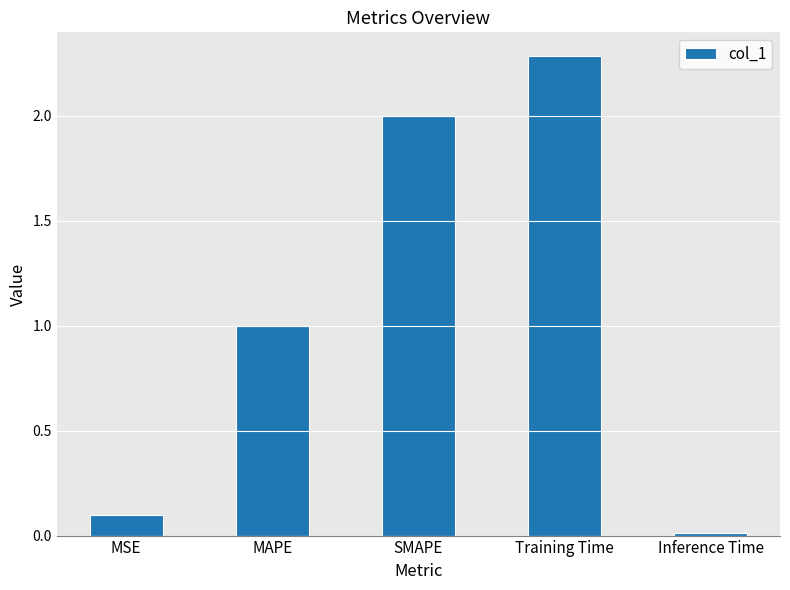

The value at MSE is 0.2. True or false?

False